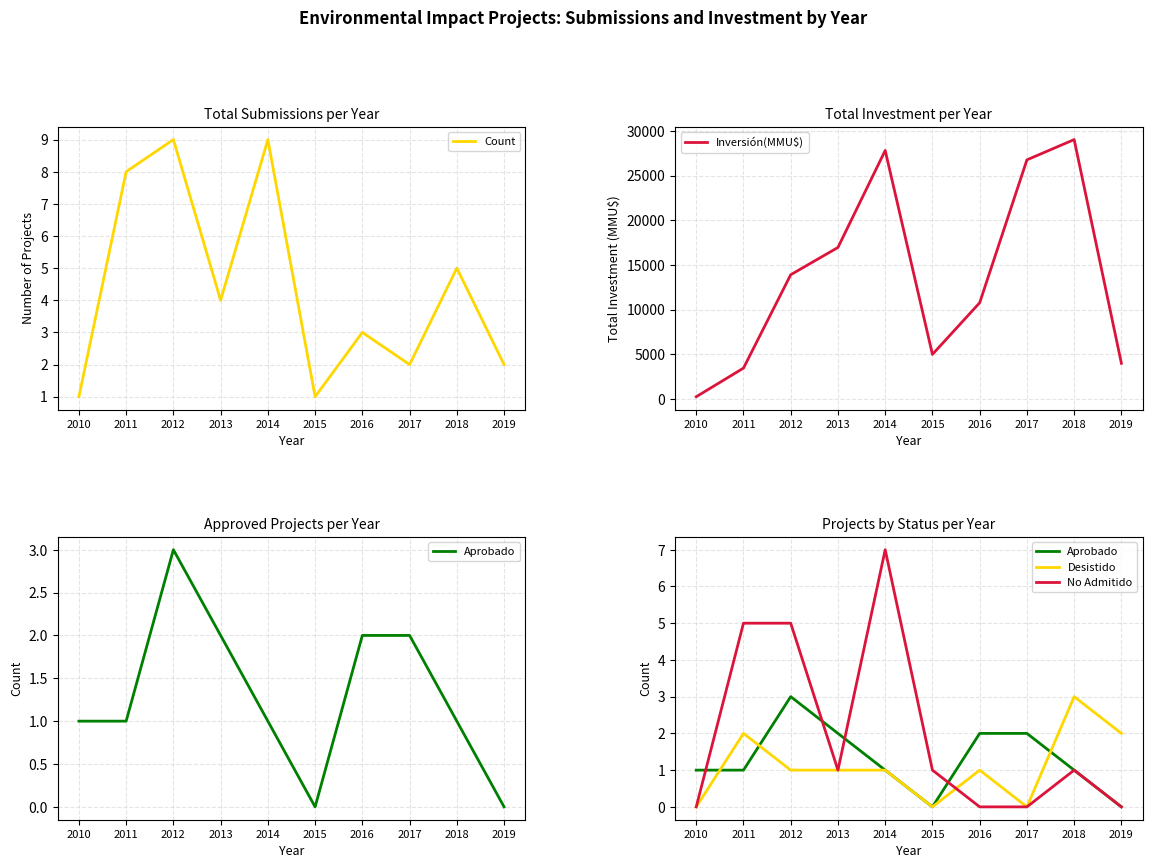

Reading left to right, transcribe all the data shown in this chart.

Count: 1	8	9	4	9	1	3	2	5	2
Inversión(MMU$): 264	3462	13906	16956	27800	5000	10769	26750	29019	4000
Aprobado: 1	1	3	2	1	0	2	2	1	0
Desistido: 0	2	1	1	1	0	1	0	3	2
No Admitido: 0	5	5	1	7	1	0	0	1	0